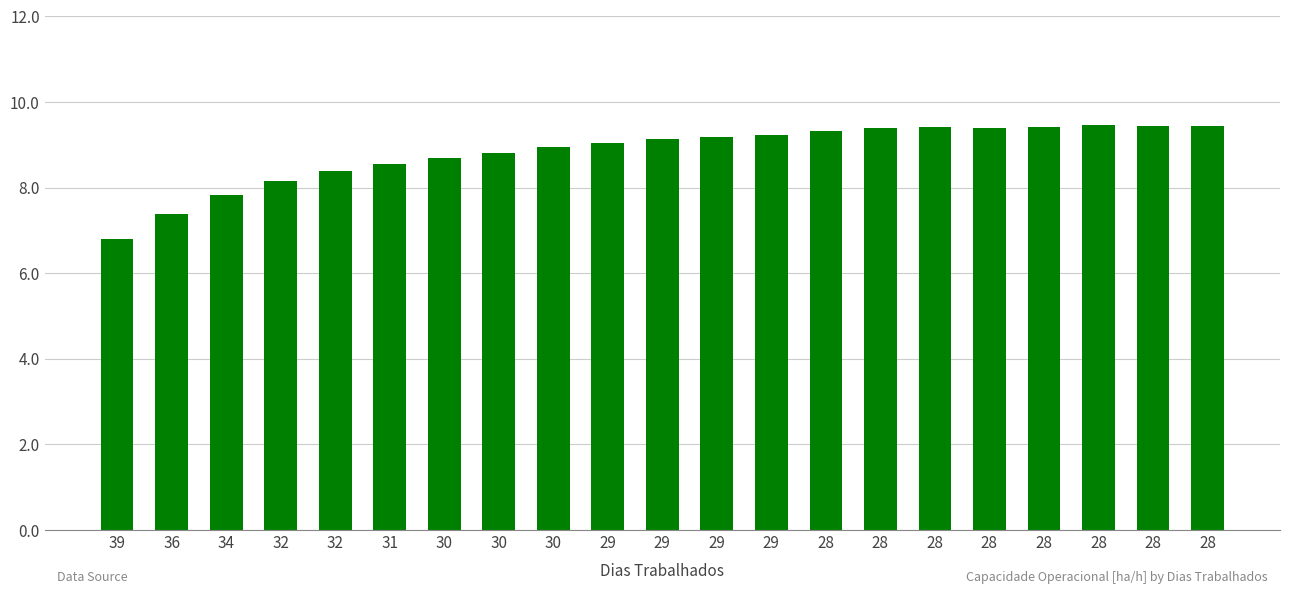

List the labels in order of value, smallest first.

39, 36, 34, 32, 32, 31, 30, 30, 30, 29, 29, 29, 29, 28, 28, 28, 28, 28, 28, 28, 28